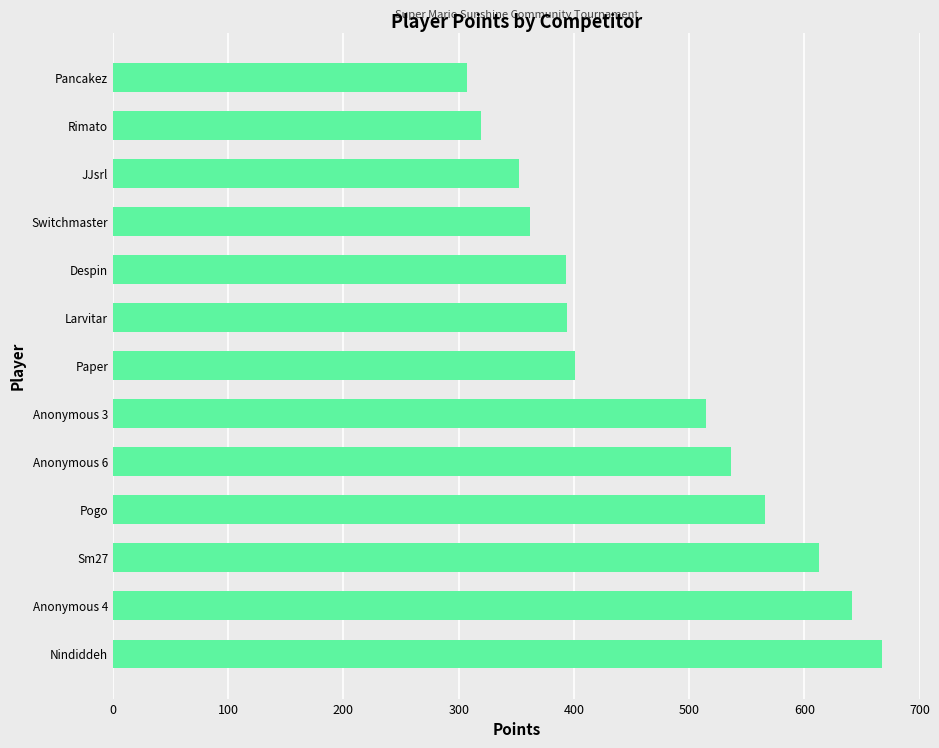

Which has a higher value, JJsrl or Sm27?

Sm27